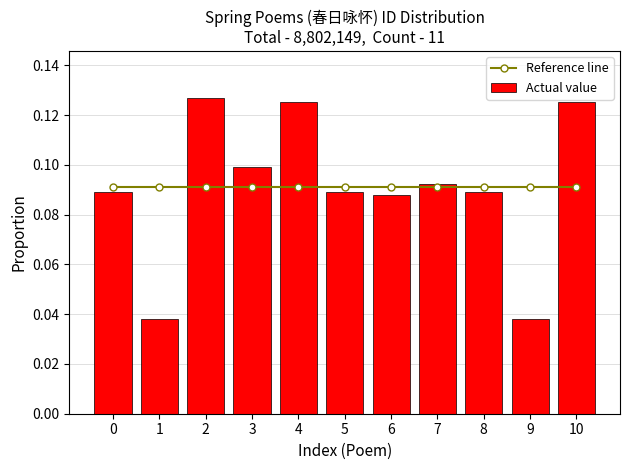

What are all the series names shown in the legend?

Reference line, Actual value